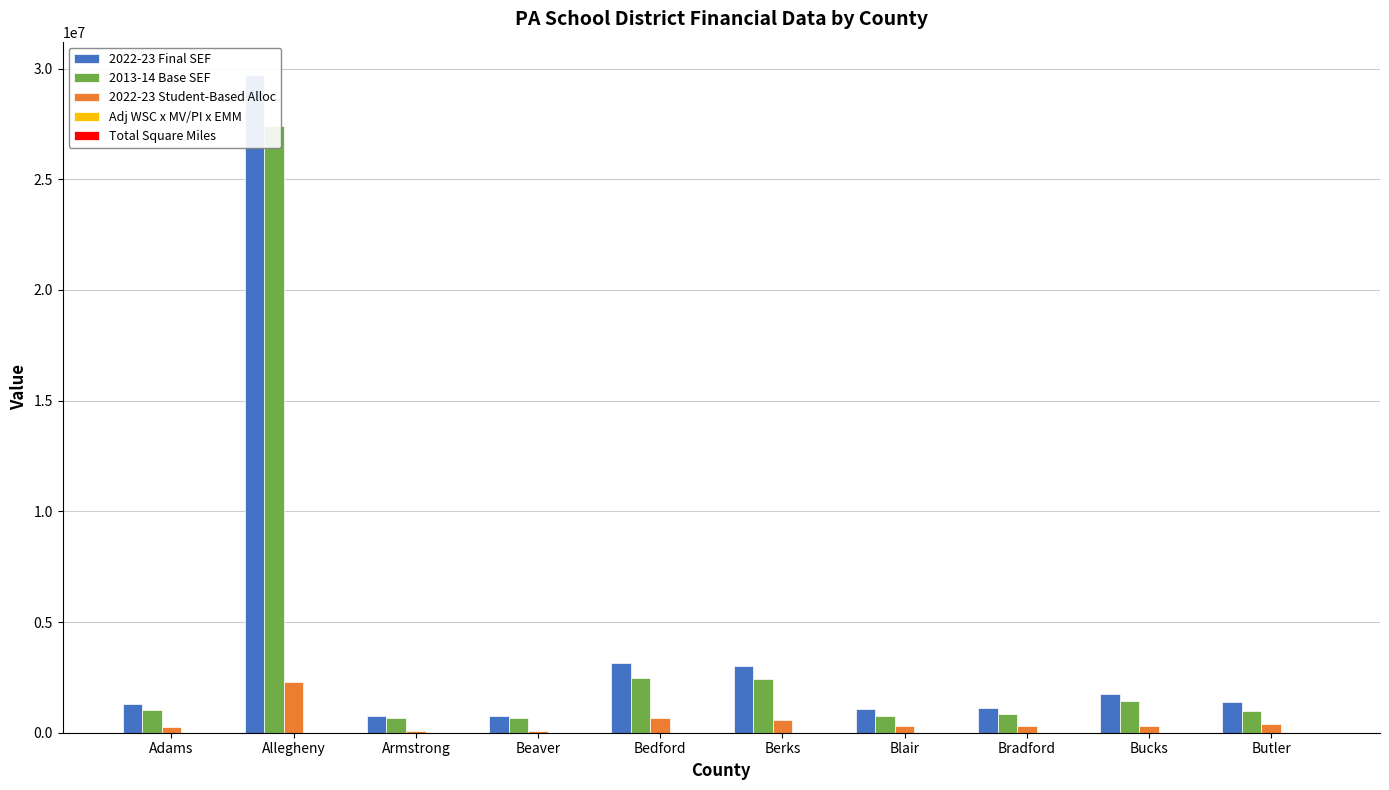

What are all the series names shown in the legend?

2022-23 Final SEF, 2013-14 Base SEF, 2022-23 Student-Based Alloc, Adj WSC x MV/PI x EMM, Total Square Miles